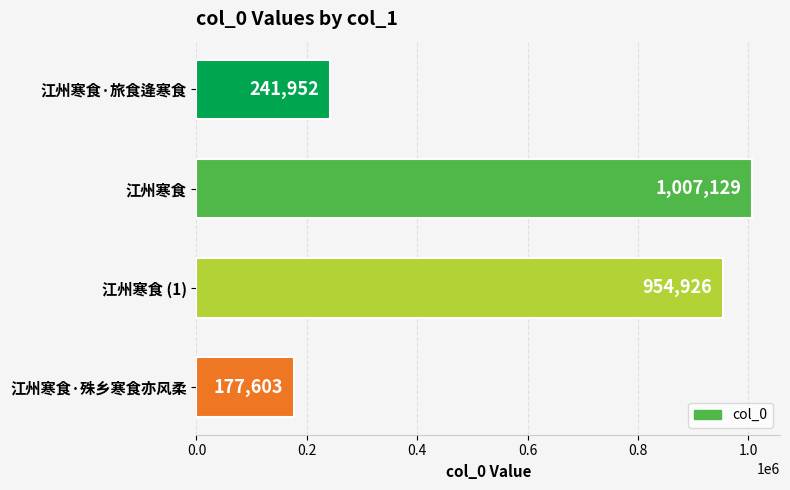

Reading top to bottom, transcribe all the data shown in this chart.

241952	1007129	954926	177603